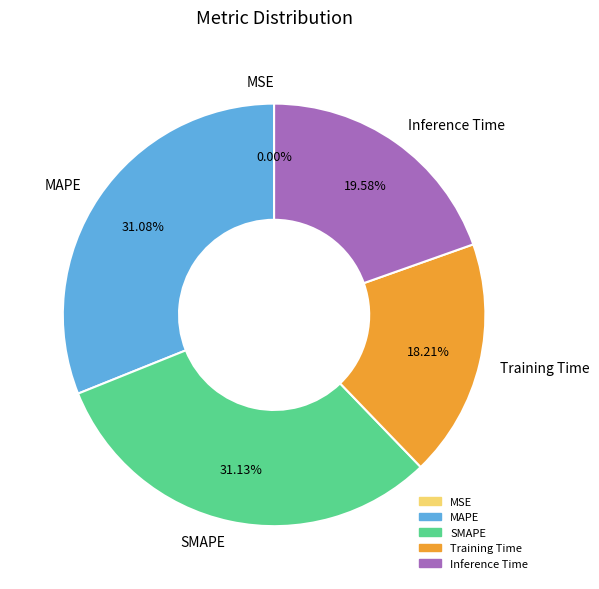

Is there a majority slice in this chart?

No